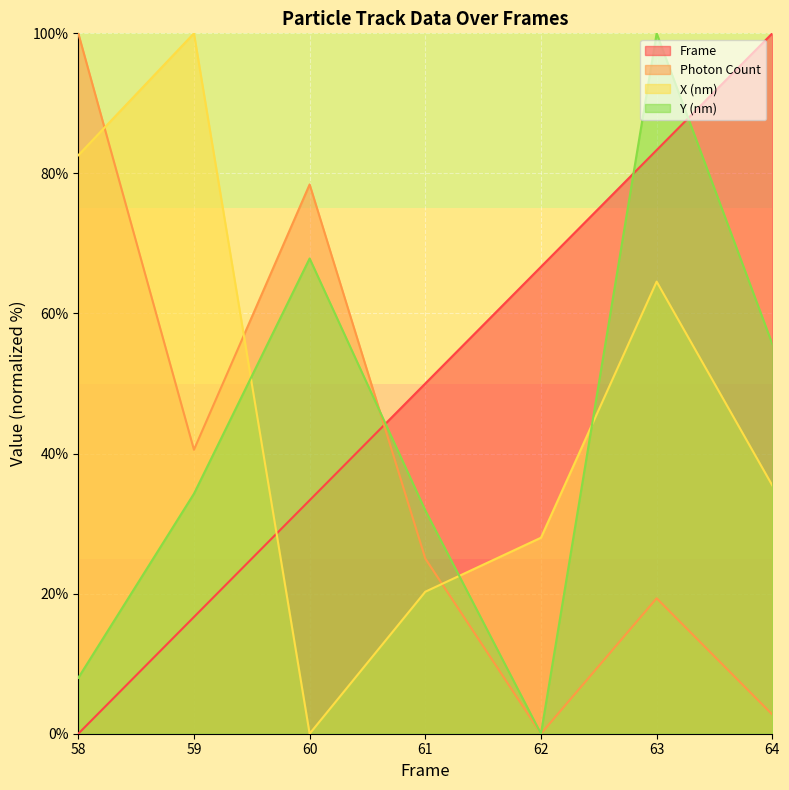

Where is the first local minimum for Y (nm)?

62